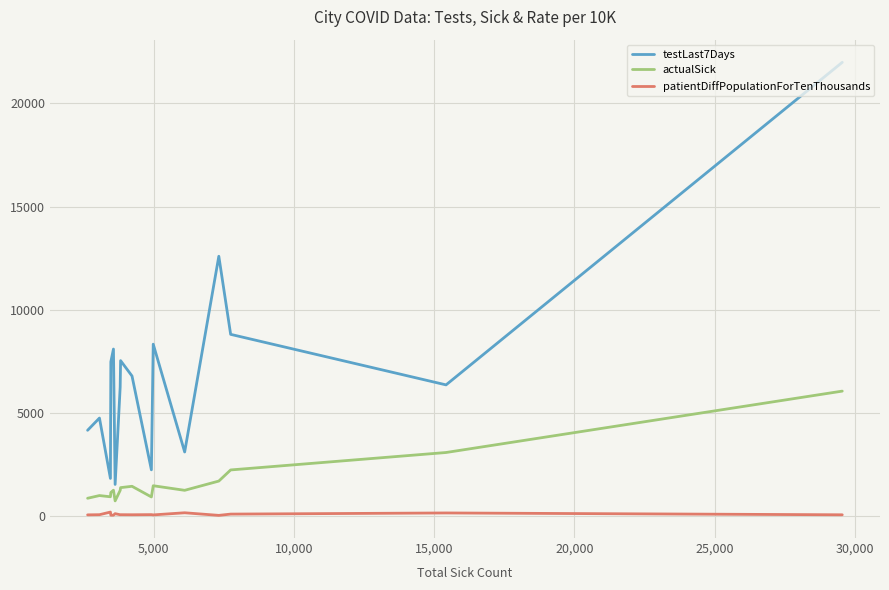

List the series in order of their overall mean, lowest first.

patientDiffPopulationForTenThousands, actualSick, testLast7Days